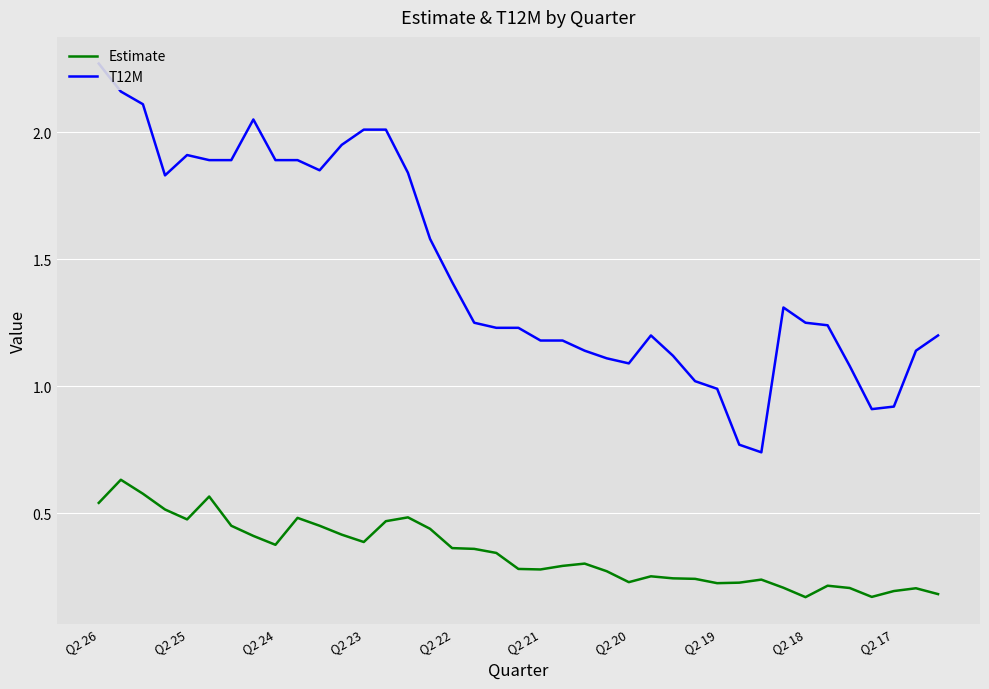

The value of Estimate at Q2 24 is 0.6. True or false?

False